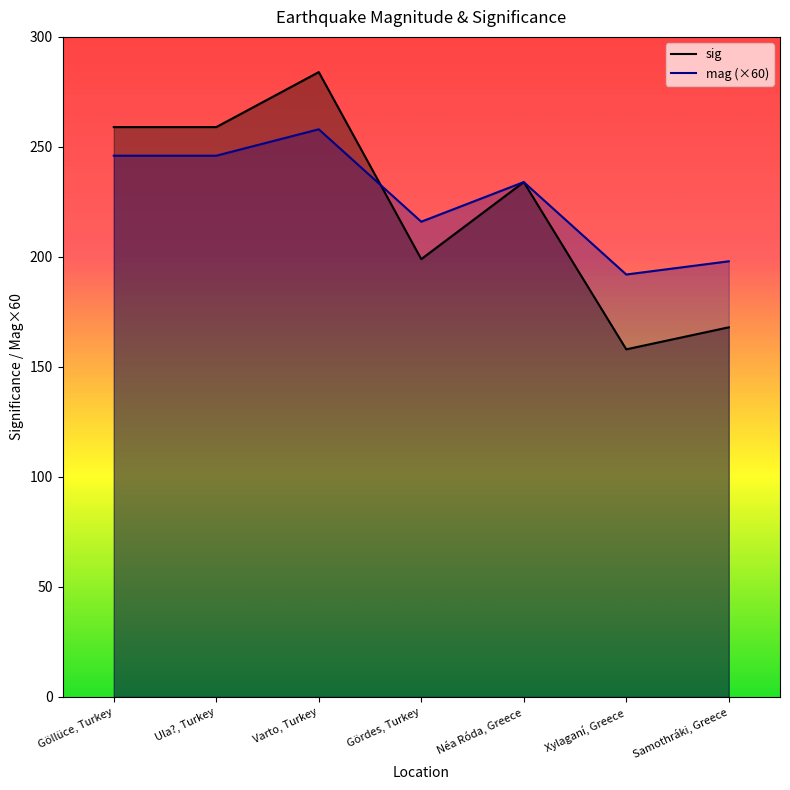

Rank the series at Ula?, Turkey from highest to lowest value.

sig, mag (×60)